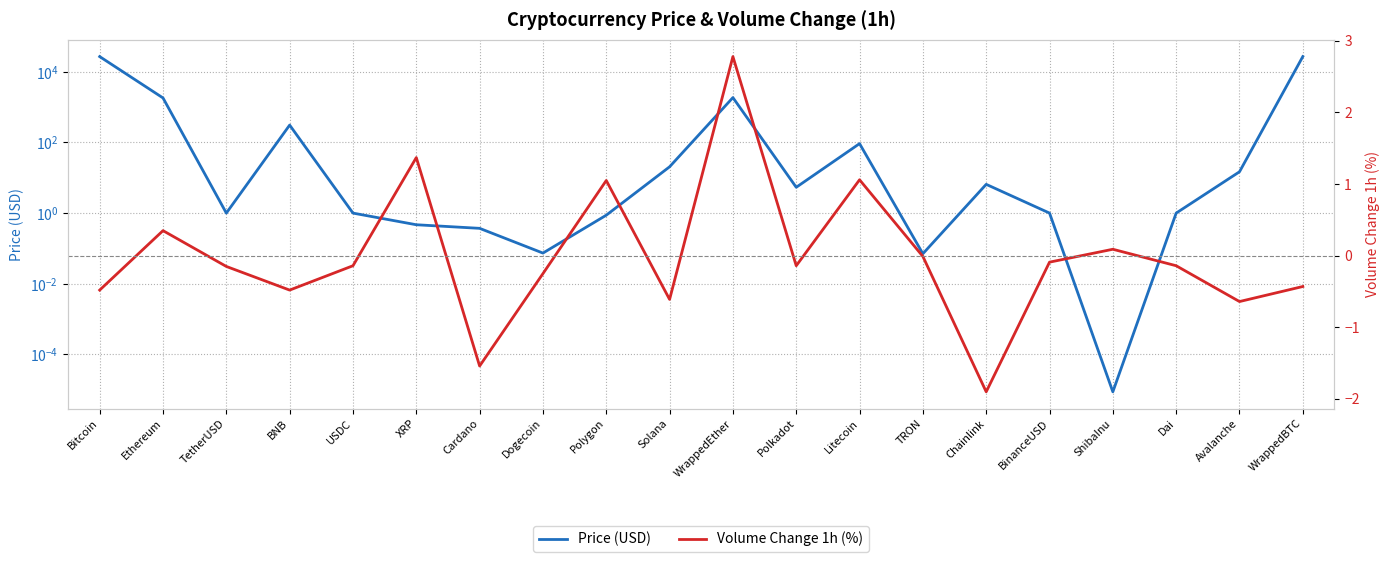

Reading left to right, what are all the values shown in this chart?

Price (USD): 26932.0	1817.5	1.0	310.0	1.0	0.5	0.4	0.1	0.9	20.4	1861.1	5.4	92.6	0.1	6.5	1.0	0.0	1.0	14.8	26960.3
Volume Change 1h (%): -0.5	0.3	-0.1	-0.5	-0.1	1.4	-1.5	-0.2	1.1	-0.6	2.8	-0.1	1.1	-0.0	-1.9	-0.1	0.1	-0.1	-0.6	-0.4